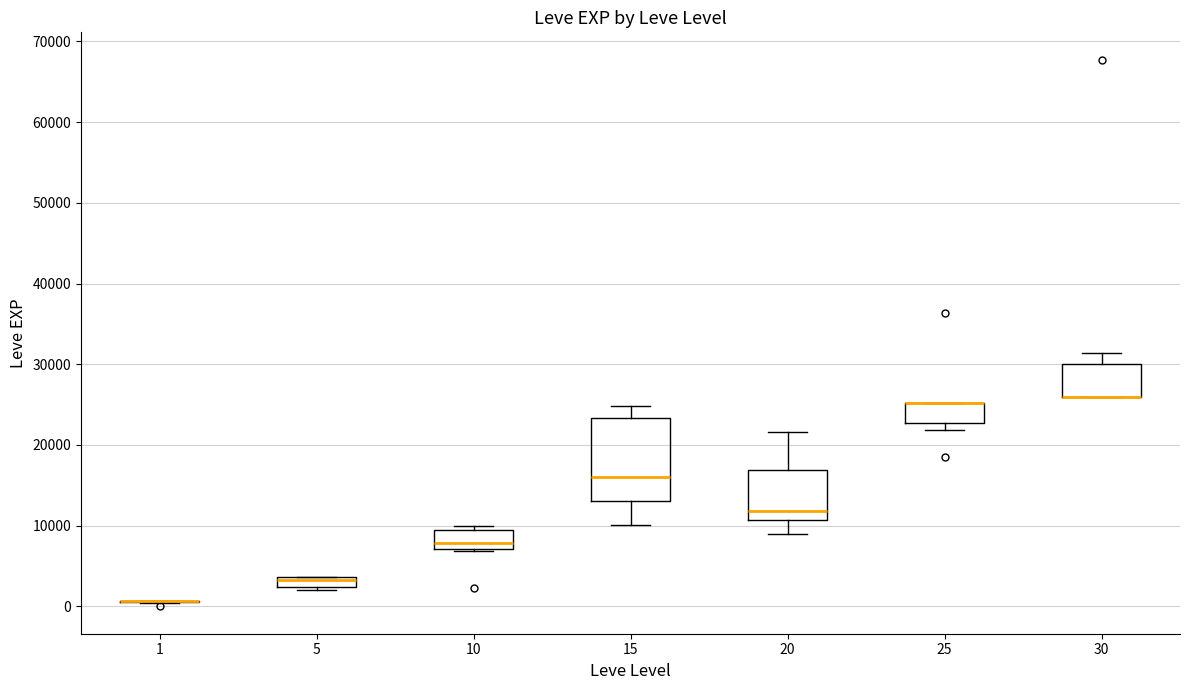

Comparing the boxes themselves (not the whiskers), which one is the tallest?

15